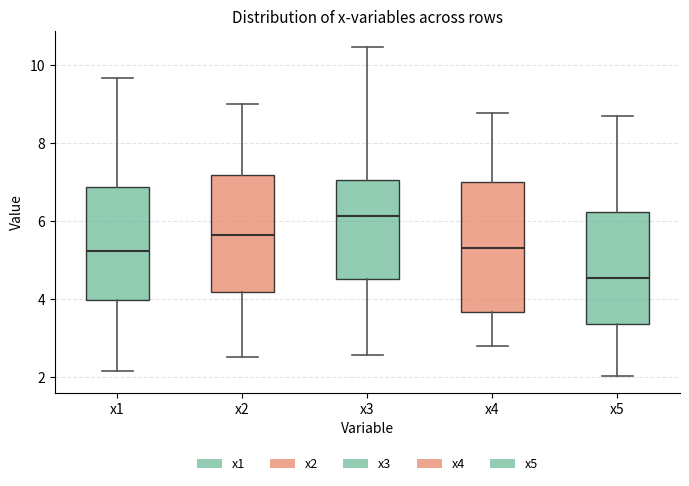

Which box has the highest median line?

x3